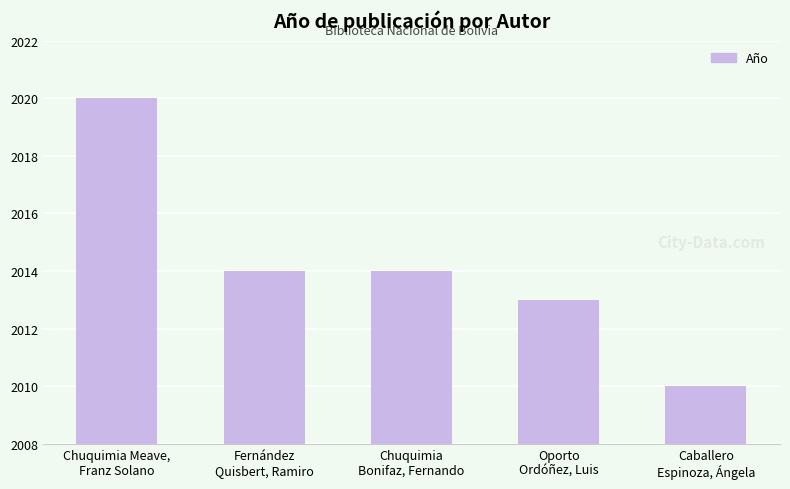

What is the difference between the maximum and minimum values?

10